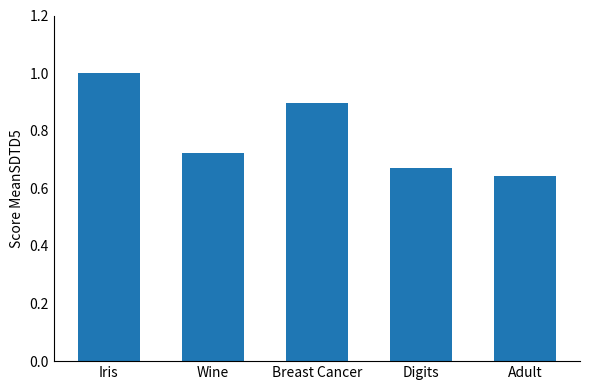

What is the difference between the maximum and minimum values?

0.4